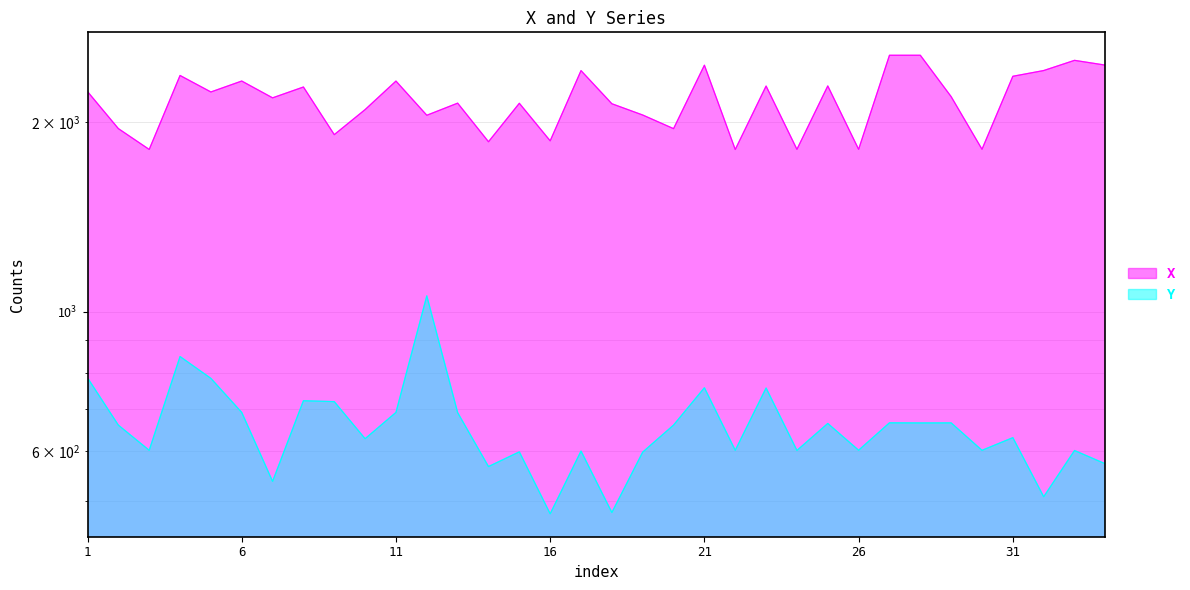

Is it true that Y equals 424.4 at 9?

False